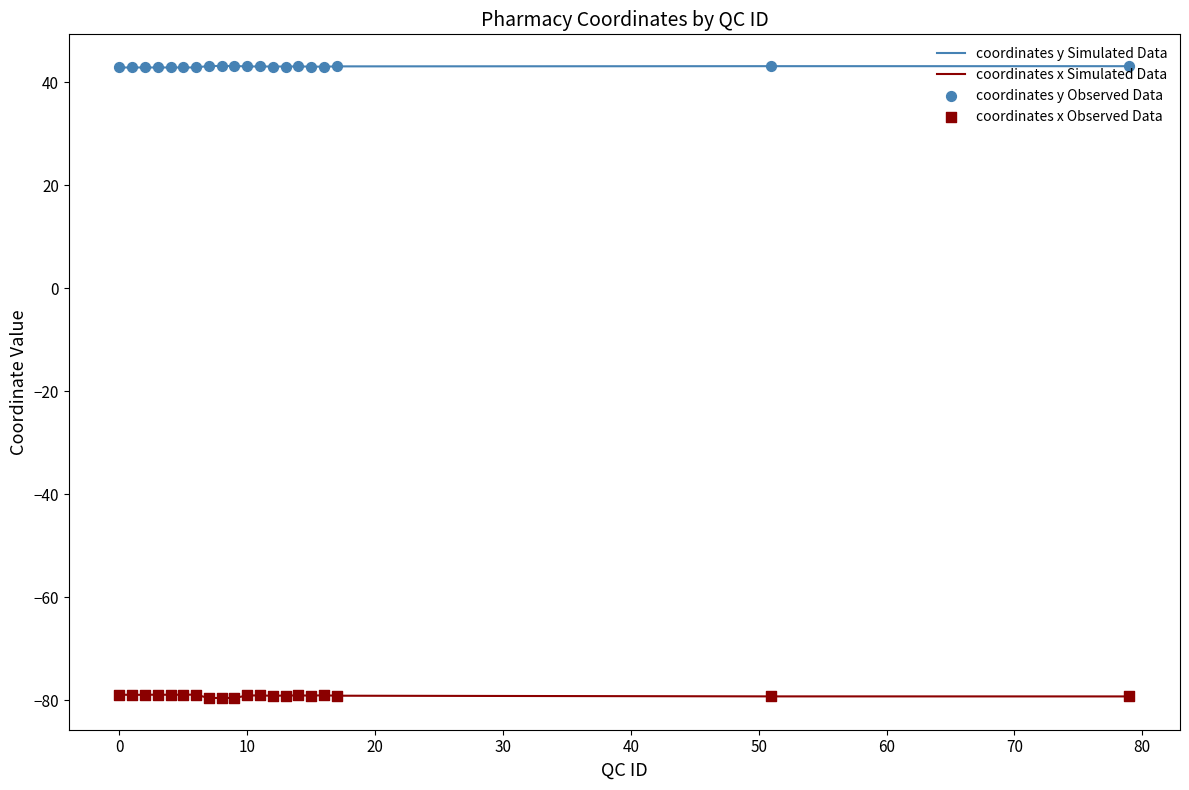

Which series has the widest spread of values?

coordinates x Simulated Data